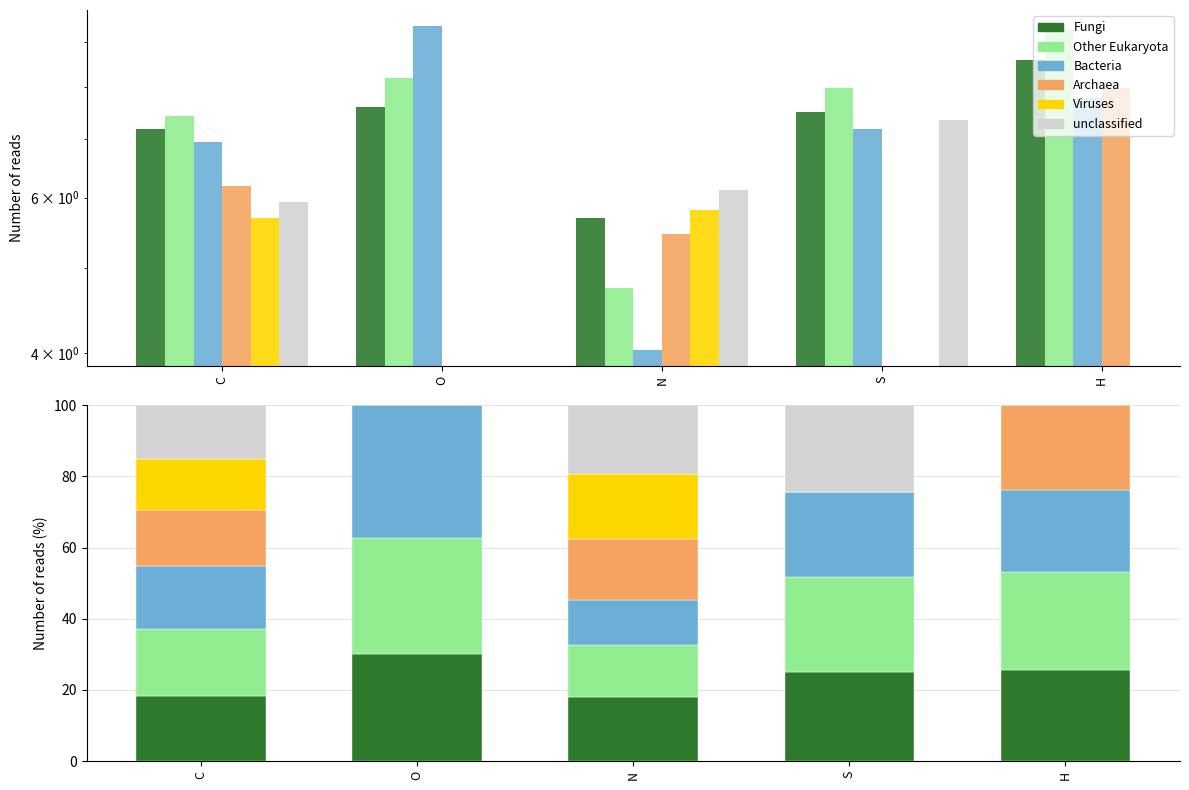

How many bars are there in each group?

6